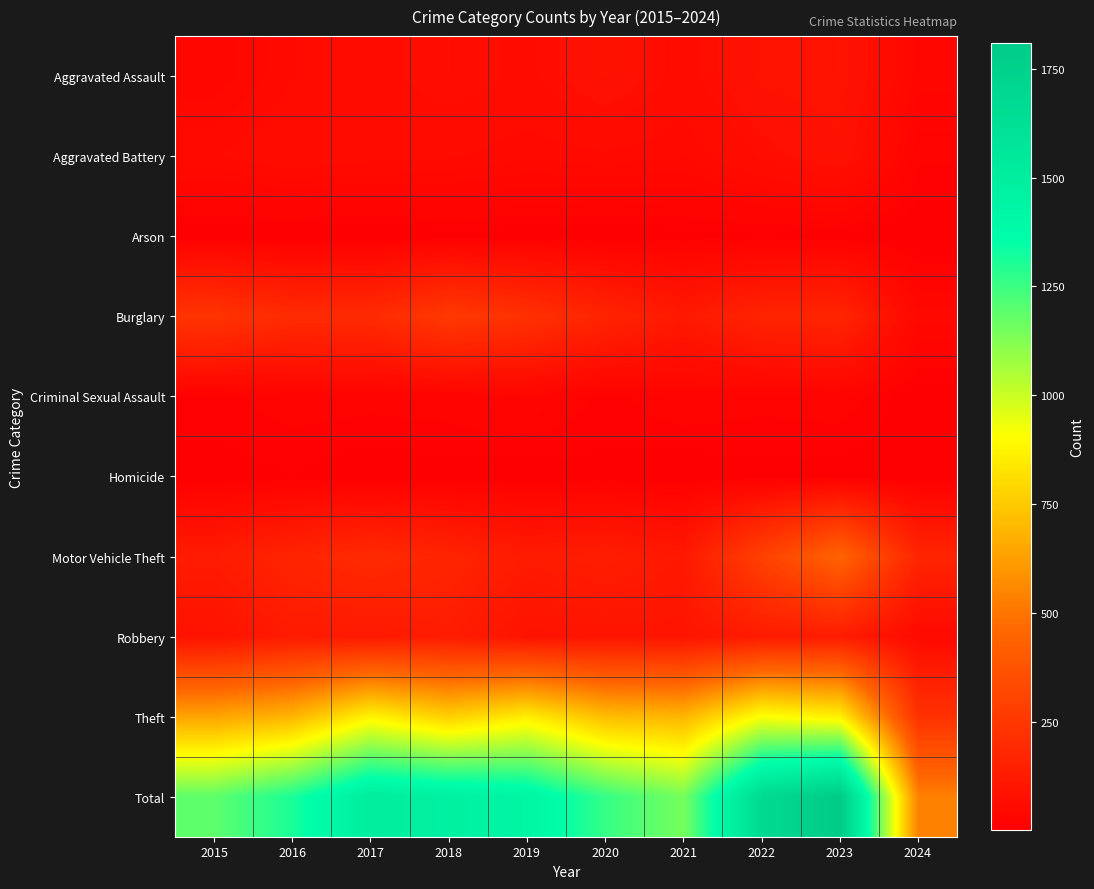

Rank the series at 2023 from highest to lowest value.

Total, Theft, Motor Vehicle Theft, Burglary, Robbery, Aggravated Assault, Aggravated Battery, Criminal Sexual Assault, Arson, Homicide